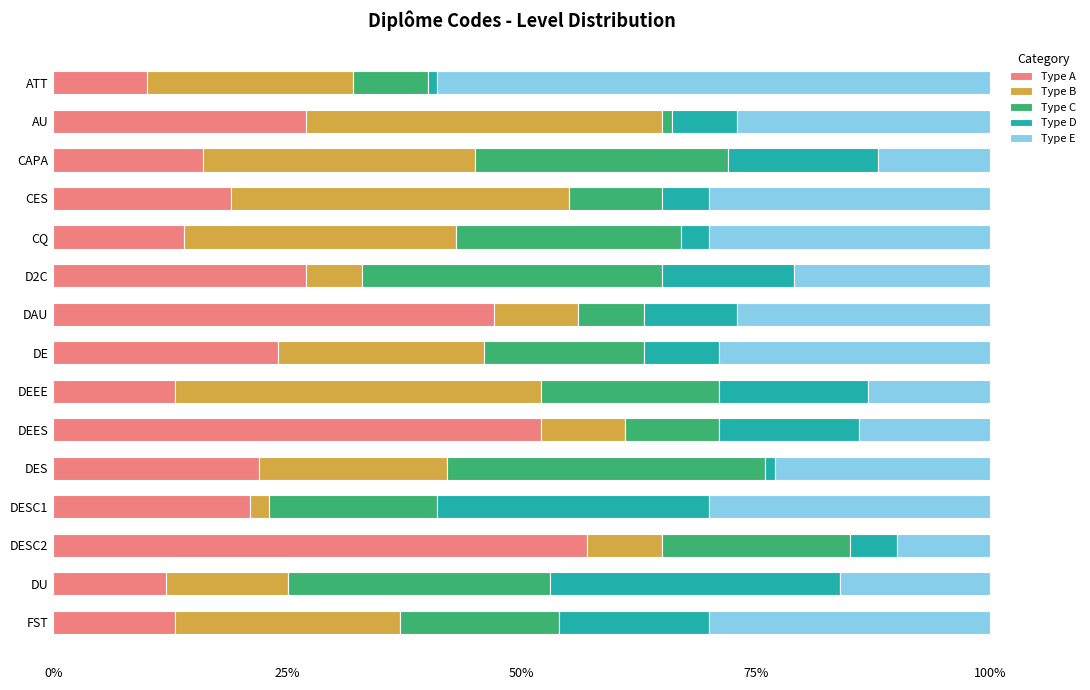

The value of Type A at AU is 45. True or false?

False